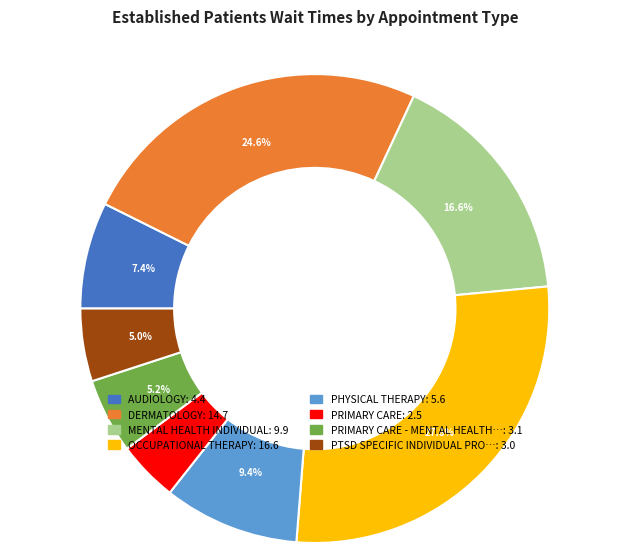

How many segments does this pie chart have?

8